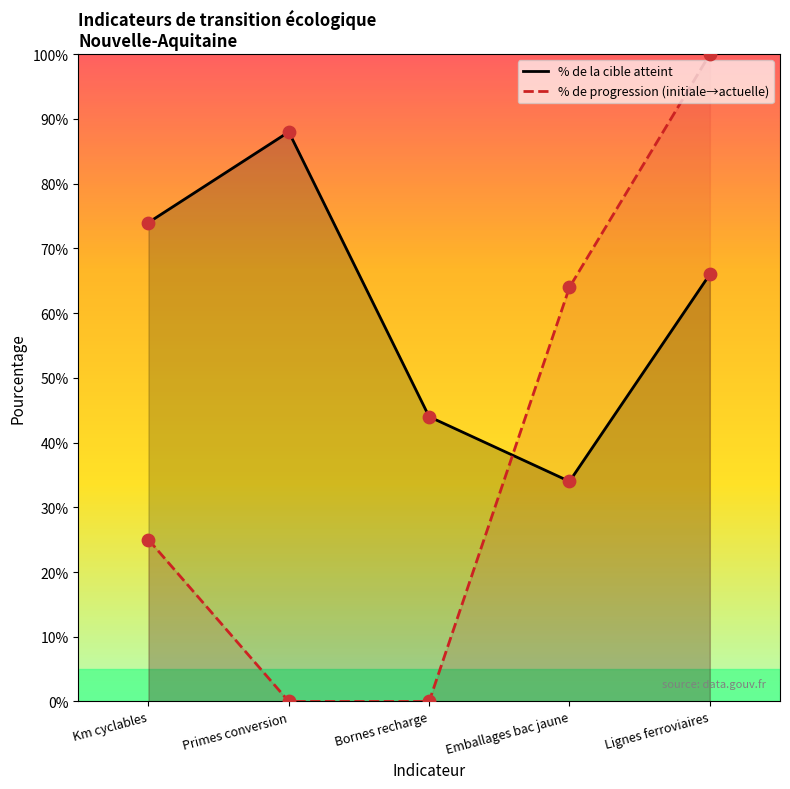

What is the total value across all series at Bornes recharge?

44